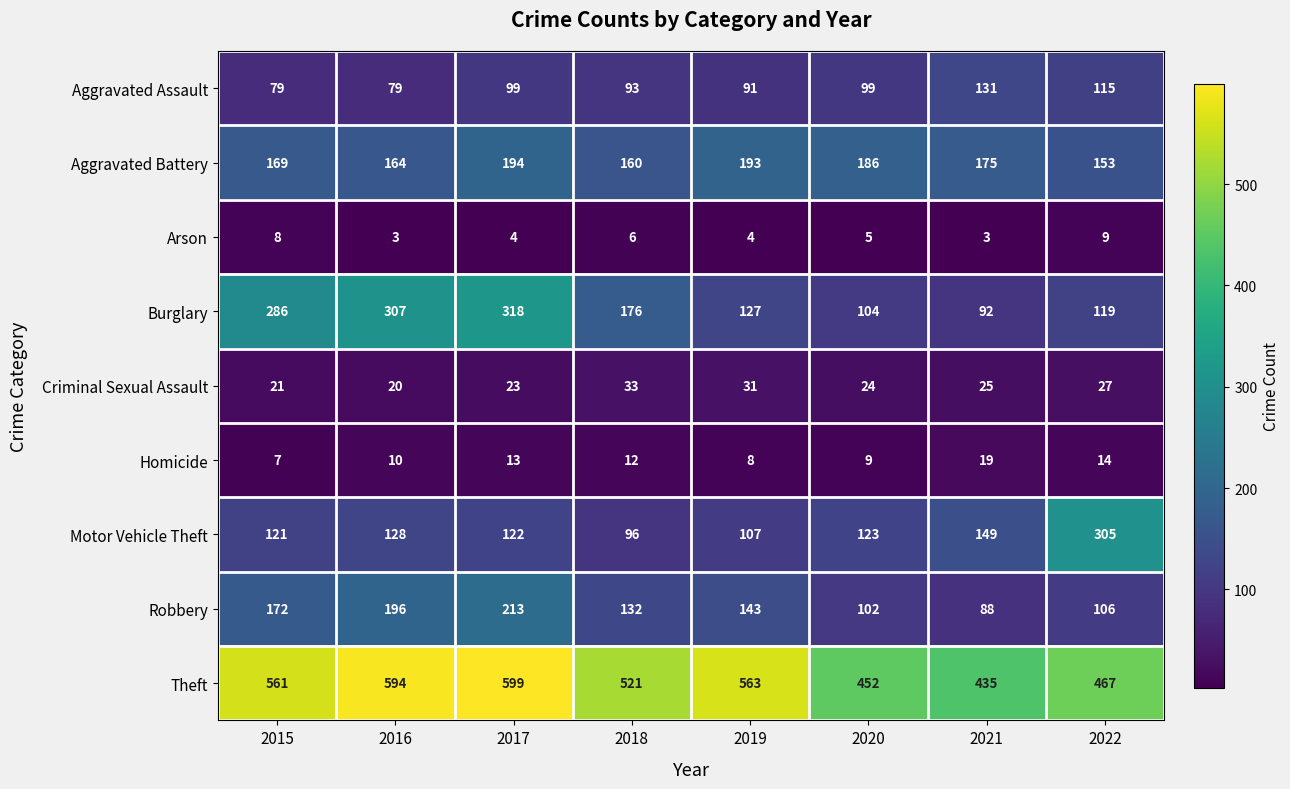

What is the difference between the second highest and second lowest values in the Homicide series?

6